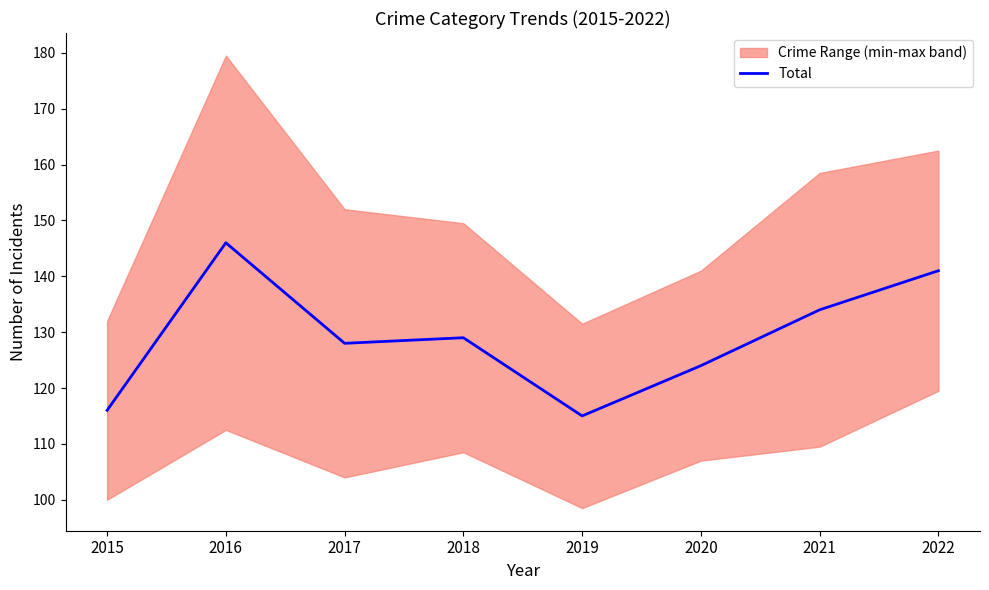

Which label corresponds to the smallest value in the chart?

2019